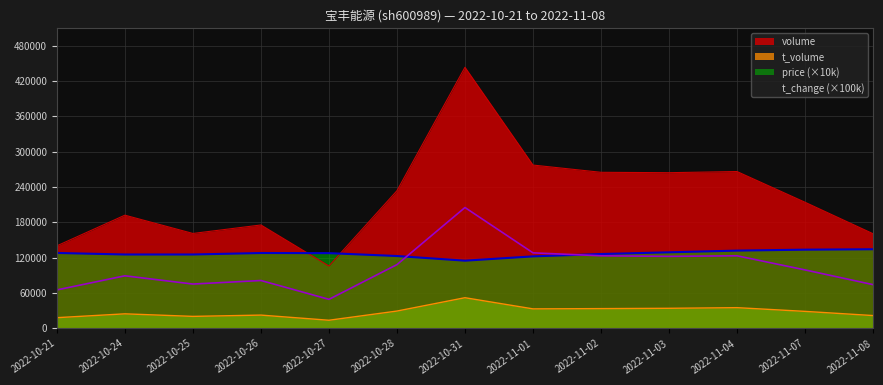

How many series are shown in this chart?

4